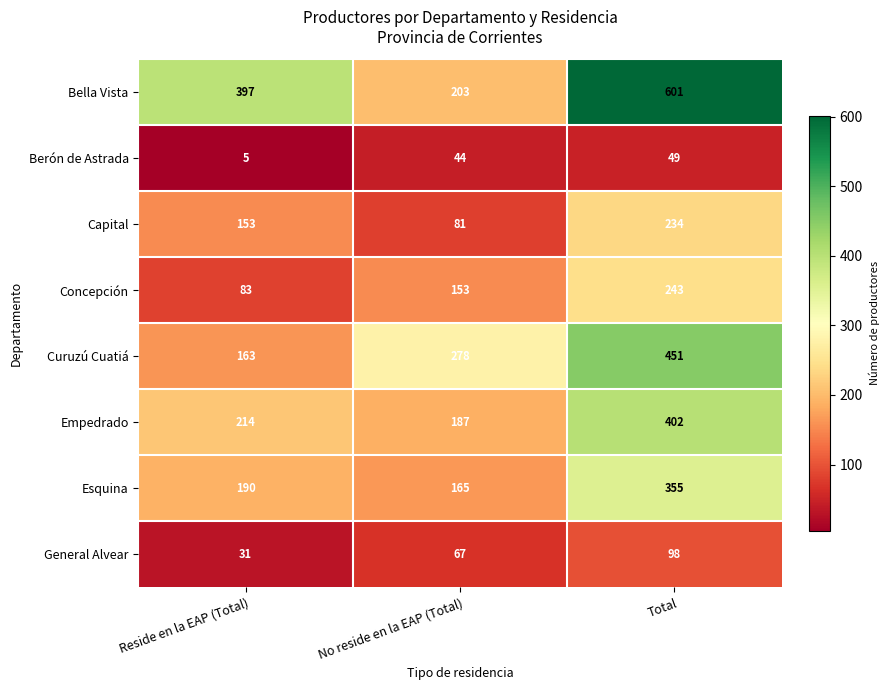

Reading left to right, what are all the values shown in this chart?

Bella Vista: Reside en la EAP (Total)=397	No reside en la EAP (Total)=203	Total=601
Berón de Astrada: Reside en la EAP (Total)=5	No reside en la EAP (Total)=44	Total=49
Capital: Reside en la EAP (Total)=153	No reside en la EAP (Total)=81	Total=234
Concepción: Reside en la EAP (Total)=83	No reside en la EAP (Total)=153	Total=243
Curuzú Cuatiá: Reside en la EAP (Total)=163	No reside en la EAP (Total)=278	Total=451
Empedrado: Reside en la EAP (Total)=214	No reside en la EAP (Total)=187	Total=402
Esquina: Reside en la EAP (Total)=190	No reside en la EAP (Total)=165	Total=355
General Alvear: Reside en la EAP (Total)=31	No reside en la EAP (Total)=67	Total=98